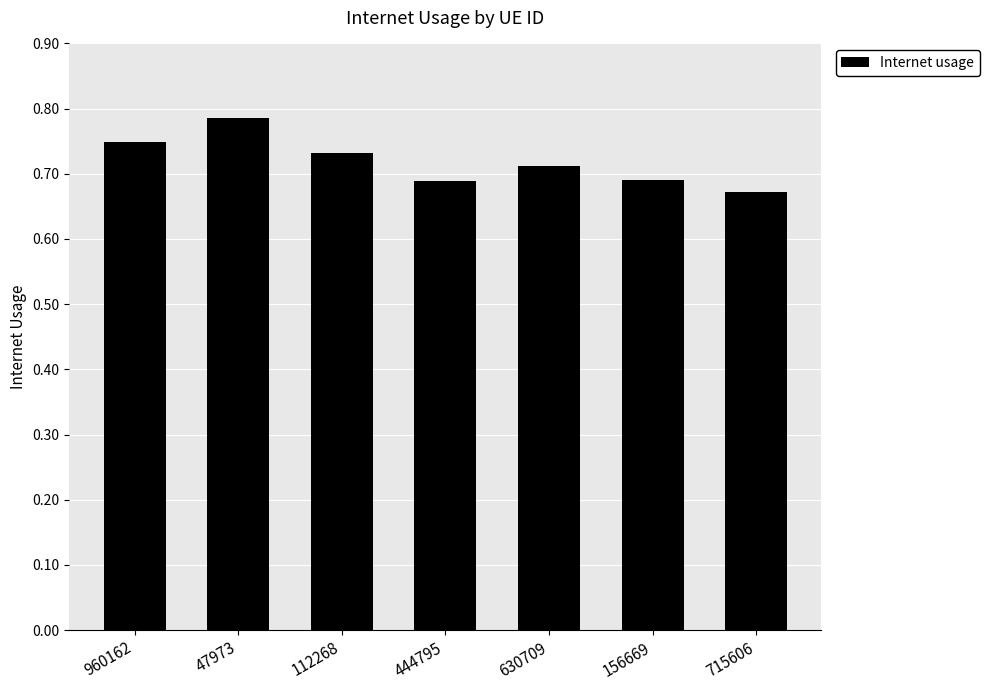

Which category has the highest value across all series?

47973